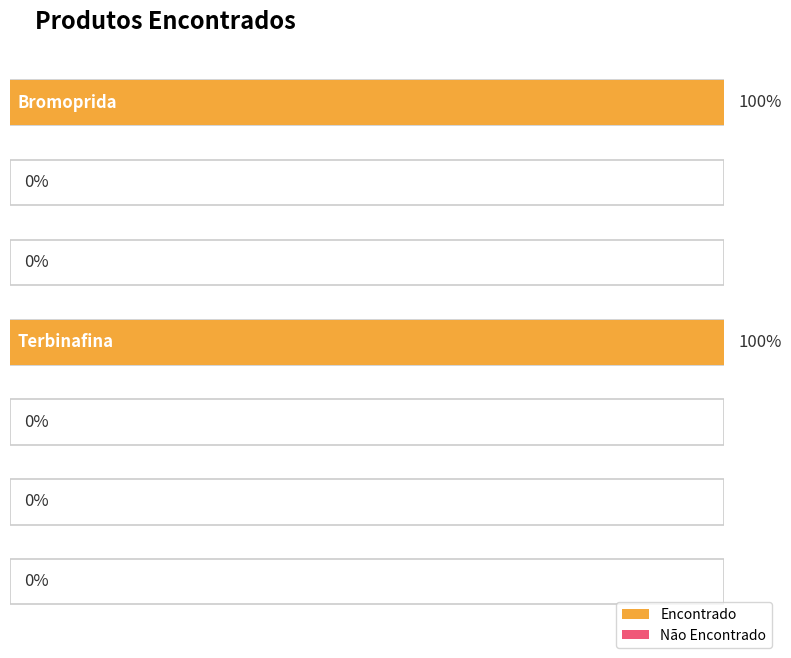

How many bars are there in total?

7